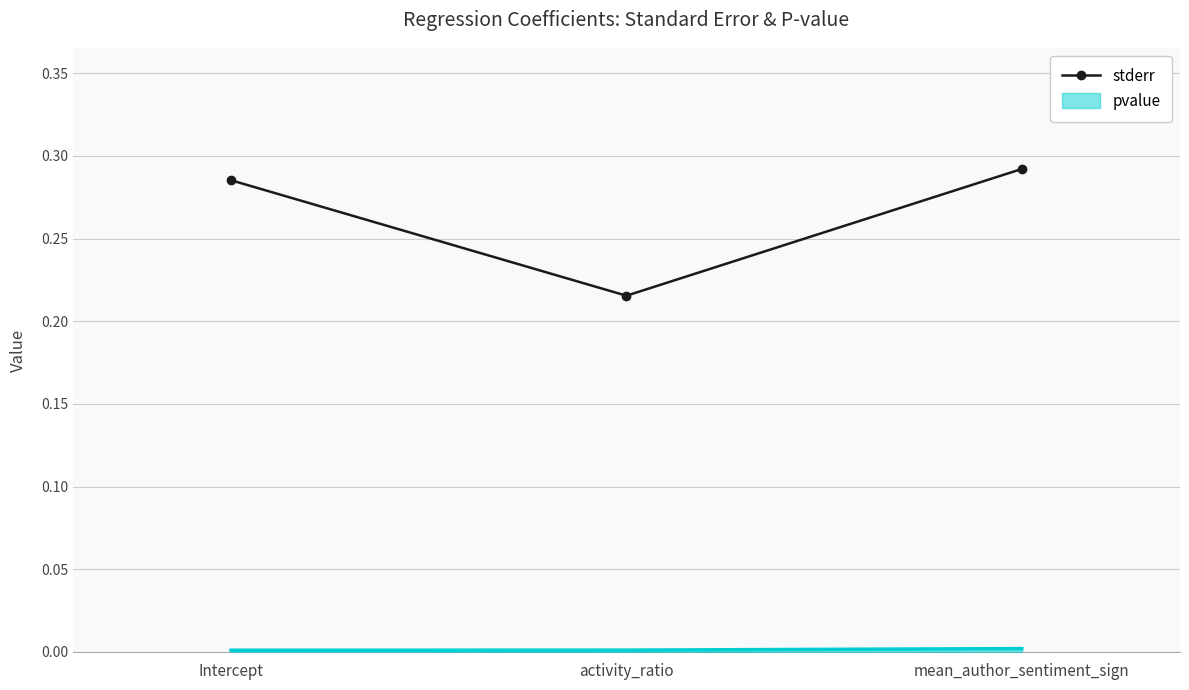

What is the sum of all stderr values?

0.8